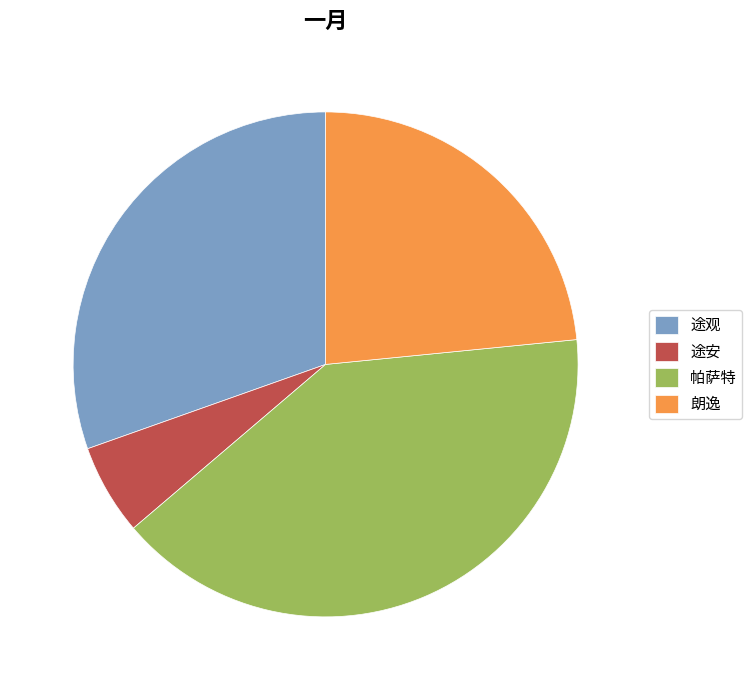

Does any single category account for the majority?

No